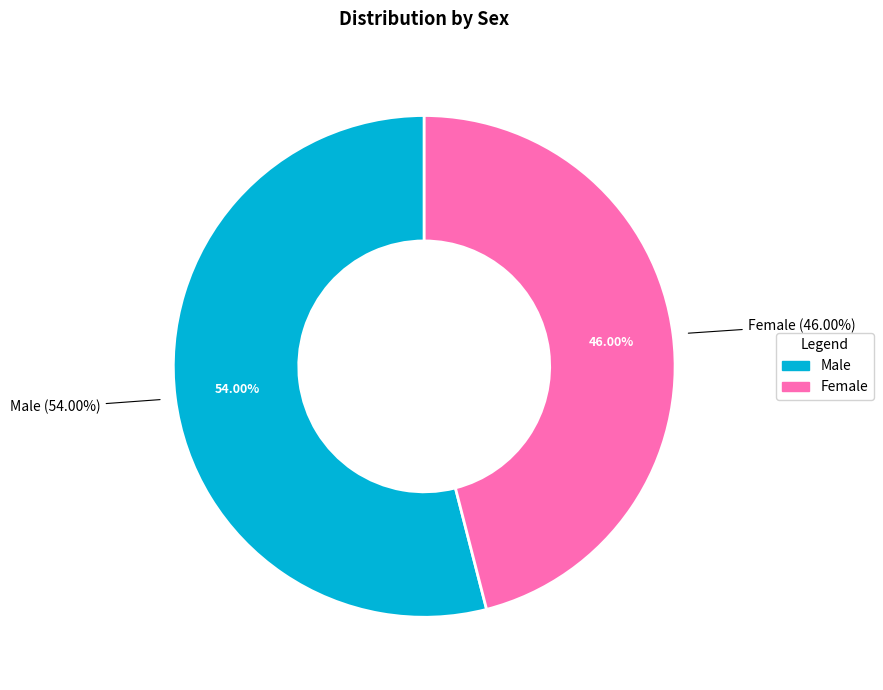

How many segments does this pie chart have?

2